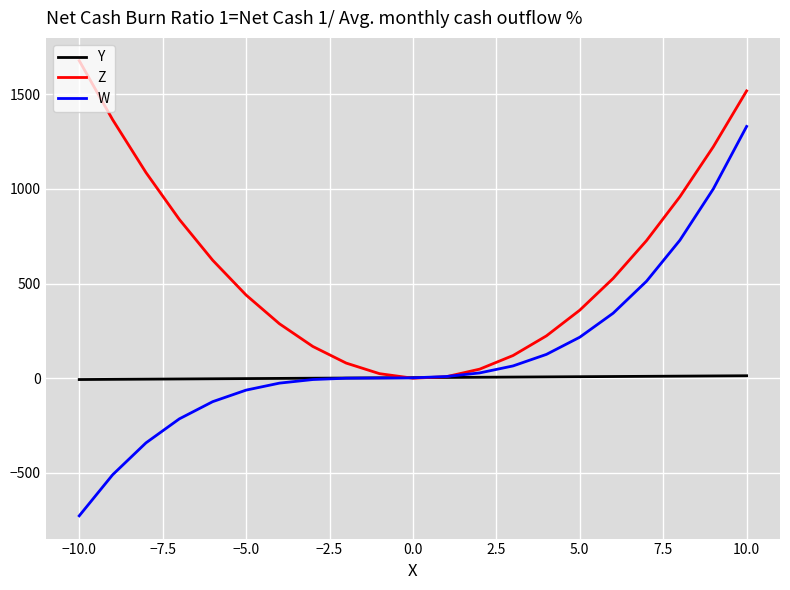

List the series in order of their overall mean, highest first.

Z, W, Y